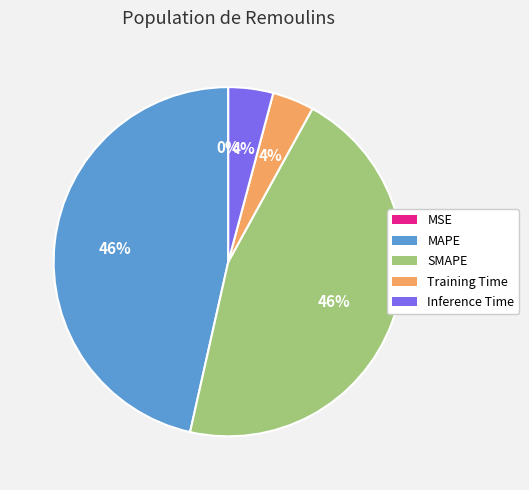

Is there any slice that represents more than half of the pie?

No